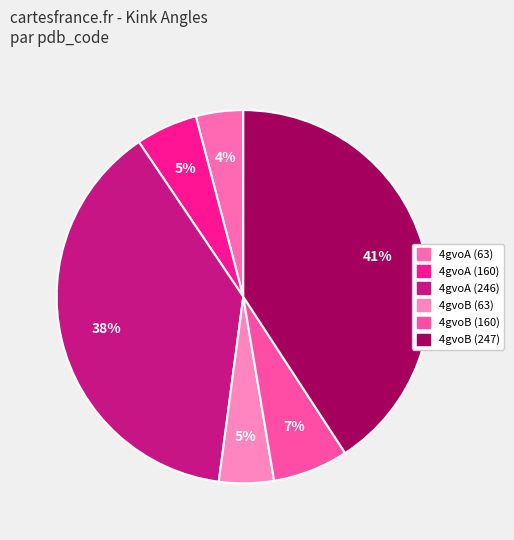

How many slices are in this pie chart?

6